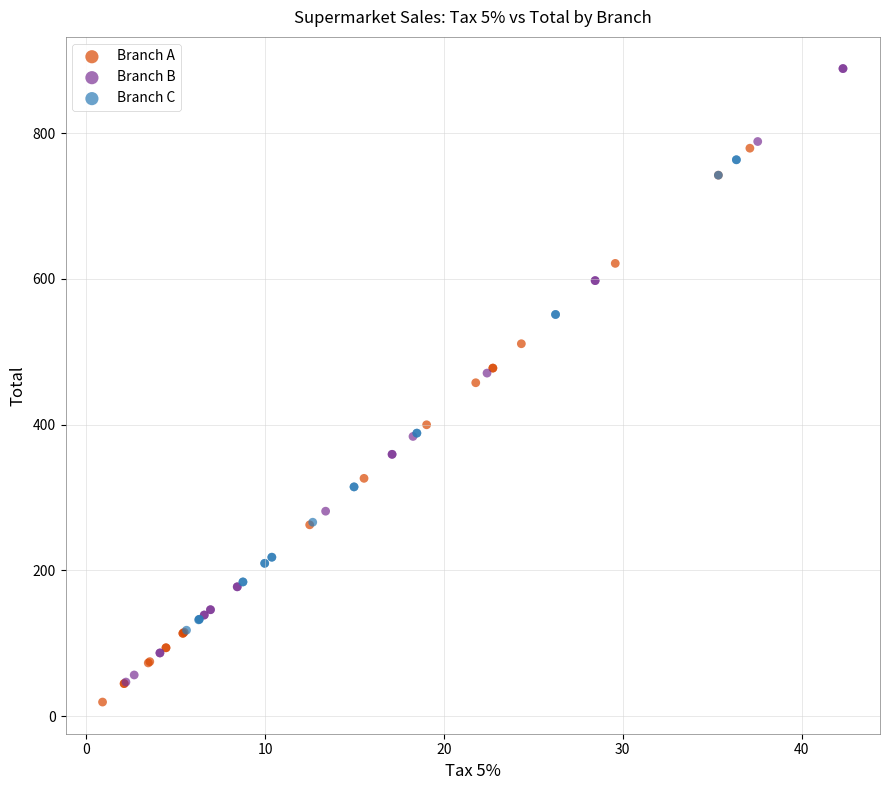

Which series has the widest spread of Y values?

Branch B